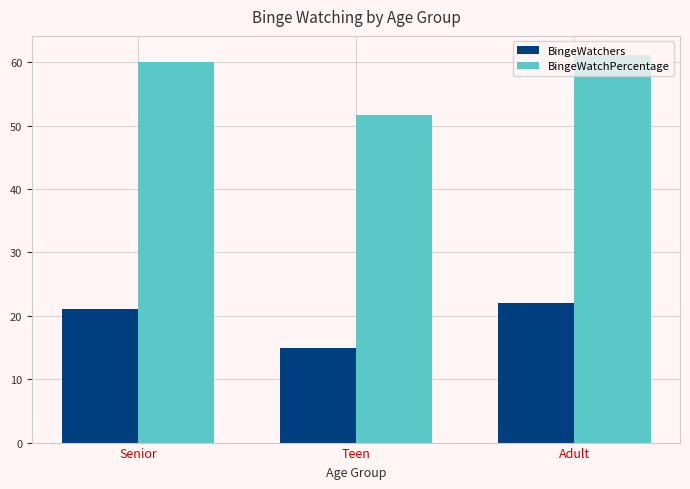

Rank the series by their maximum value, from lowest to highest.

BingeWatchers, BingeWatchPercentage